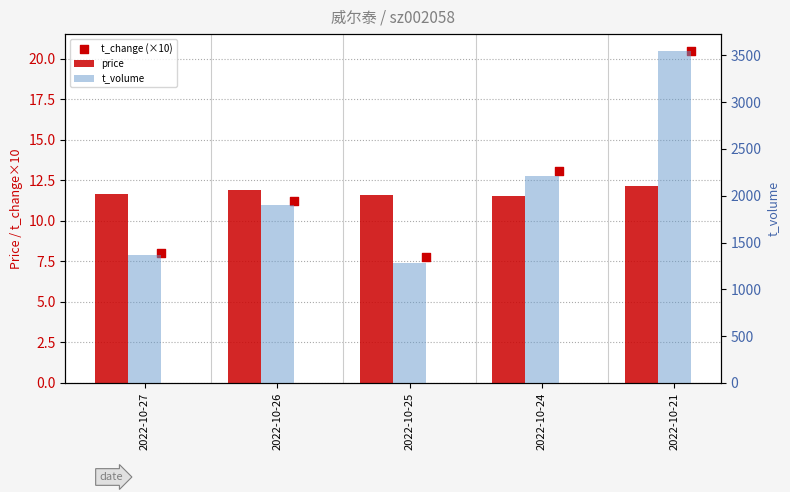

Which series reaches the maximum Y coordinate?

t_volume